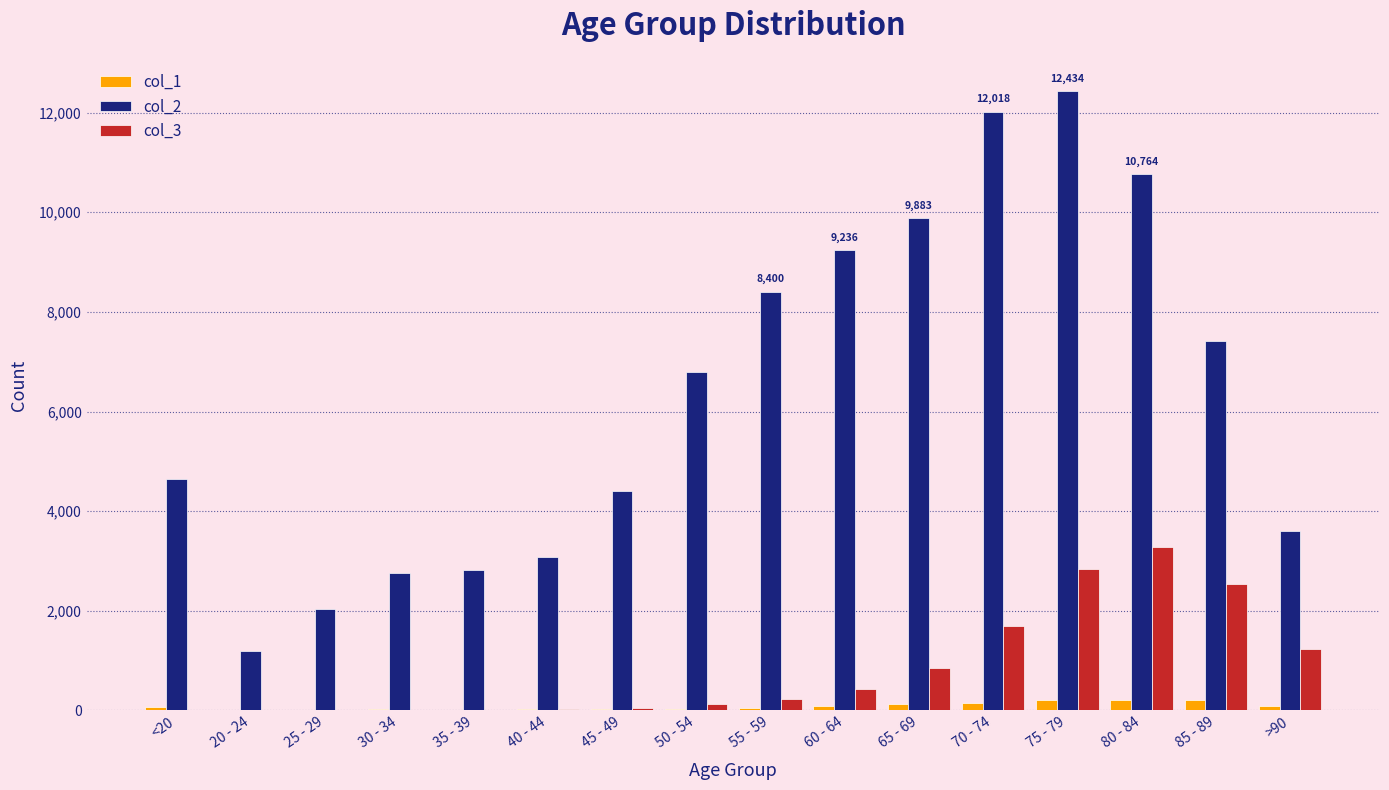

At which category does the chart reach its peak across all series?

75 - 79